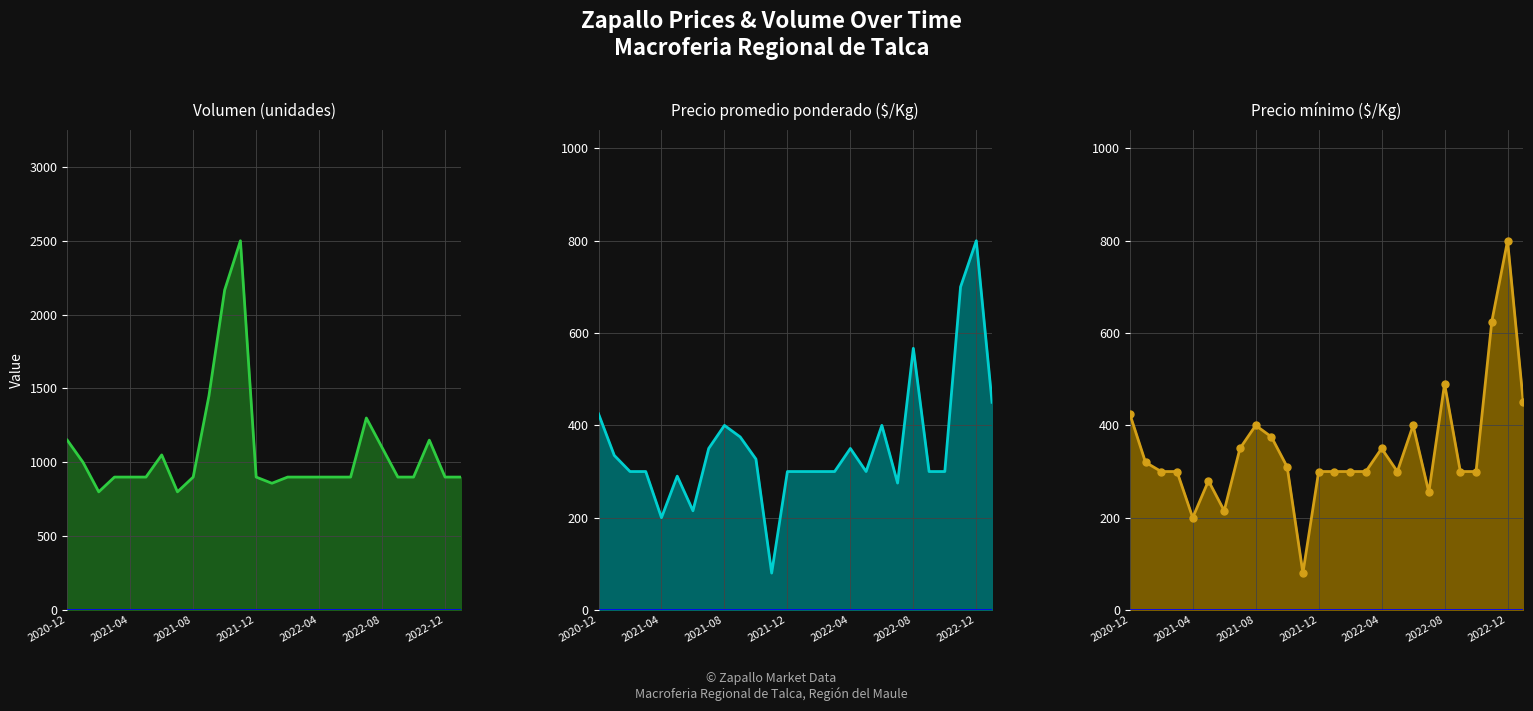

Between 2021-08 and 2021-12, which series saw the biggest shift?

Precio promedio ponderado